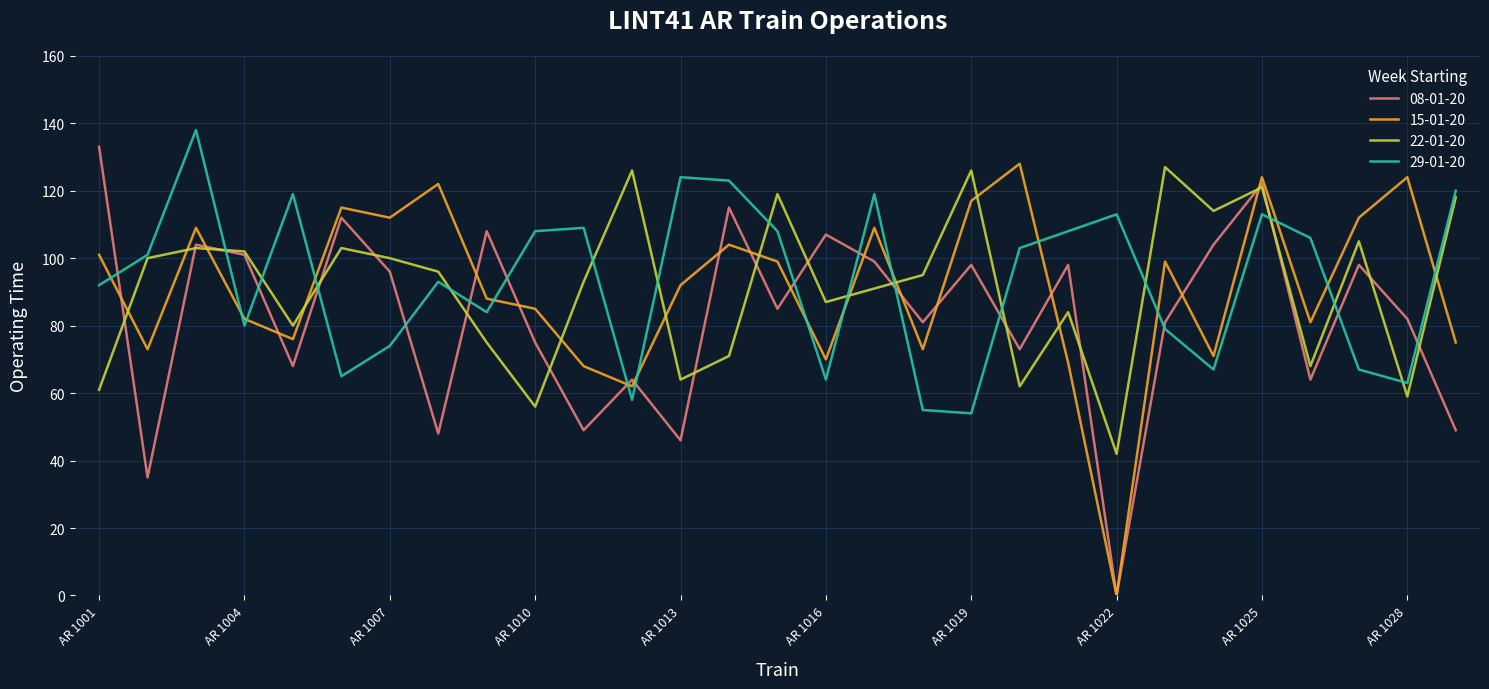

What is the greatest value displayed?

138